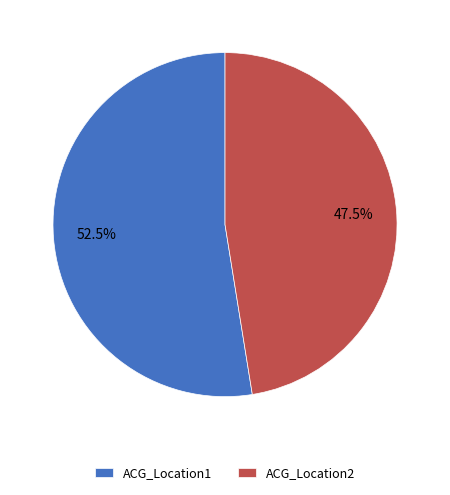

What is the majority slice?

ACG_Location1